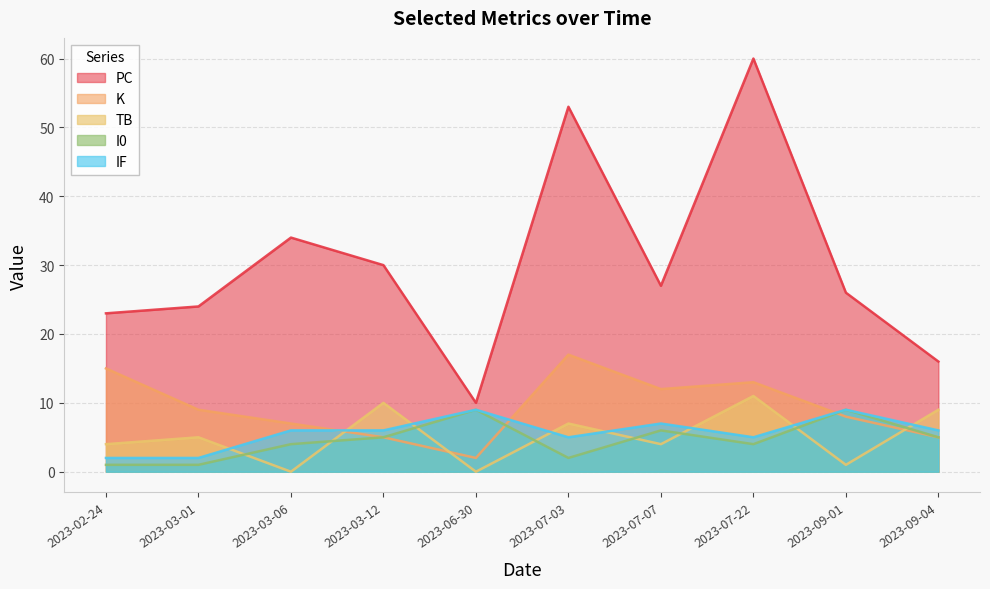

What is the greatest value displayed?

60